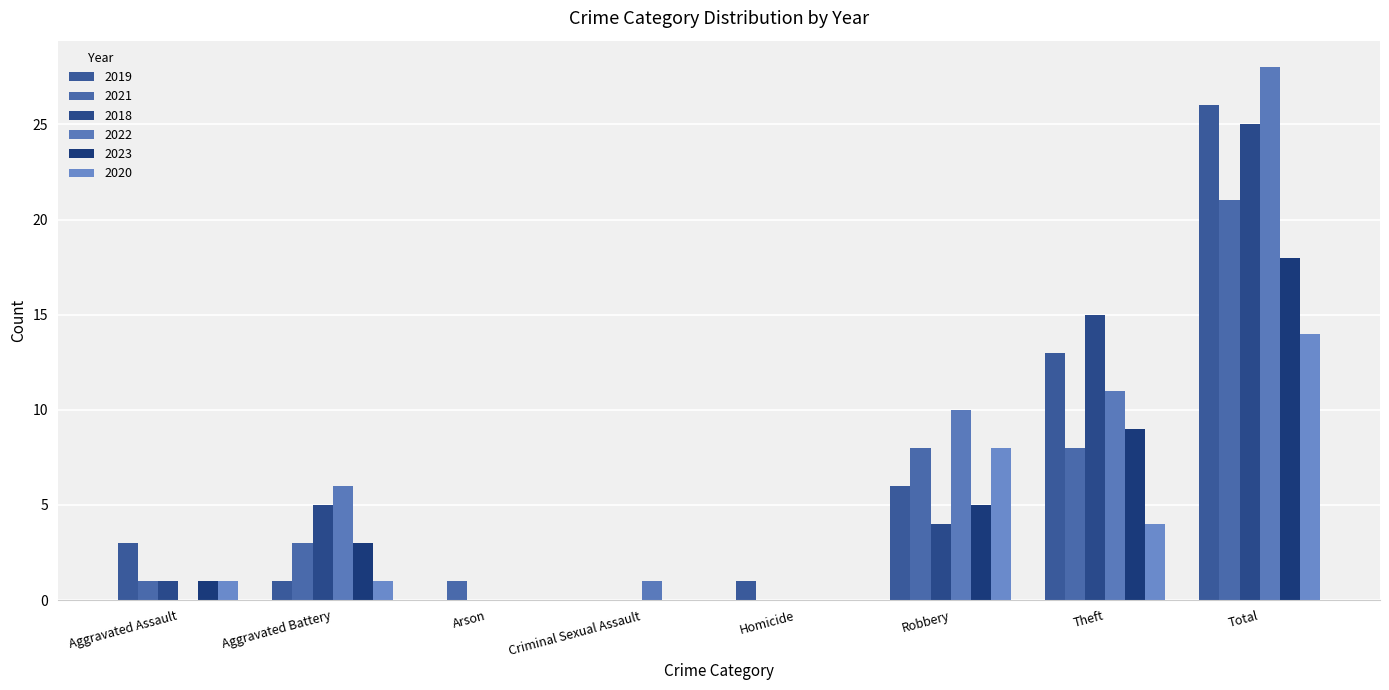

List the labels in order of 2023 value, largest first.

Total, Theft, Robbery, Aggravated Battery, Aggravated Assault, Arson, Criminal Sexual Assault, Homicide